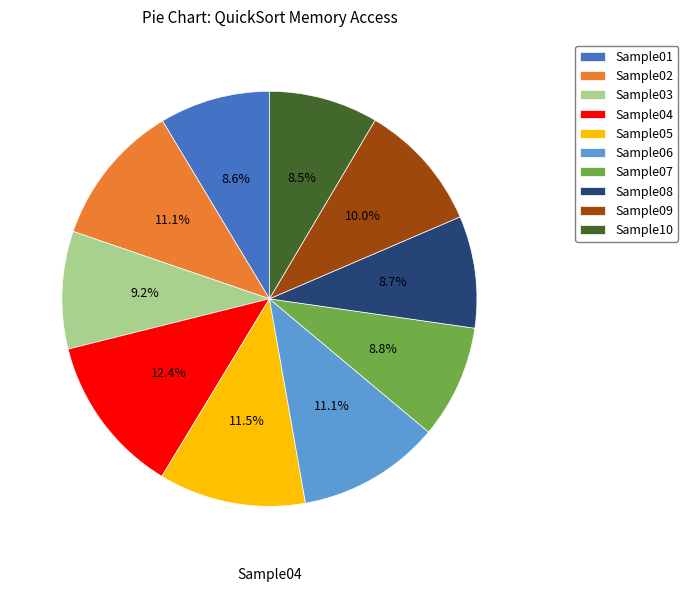

Does Sample03 represent more than half of the total?

No